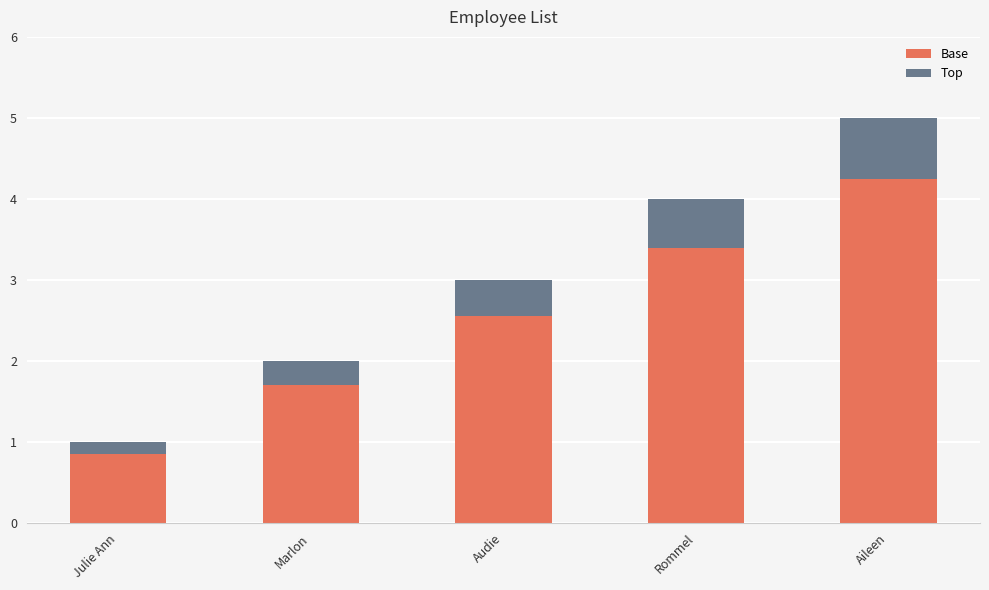

At which category is the sum across all series the highest?

Aileen